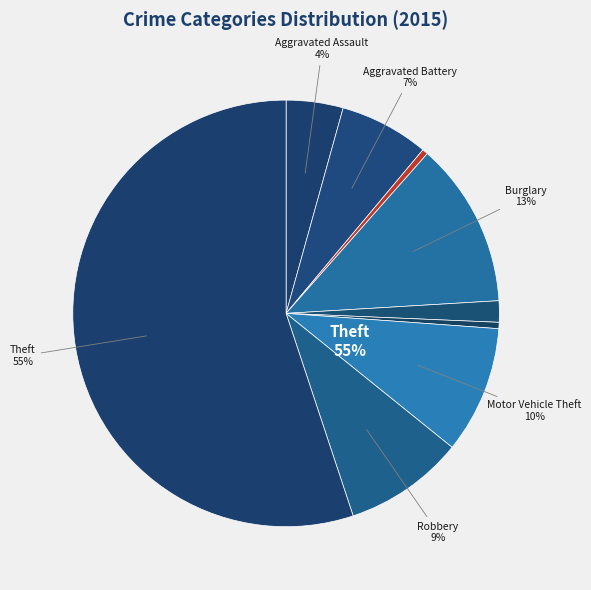

Between Burglary and Criminal Sexual Assault, which is larger?

Burglary